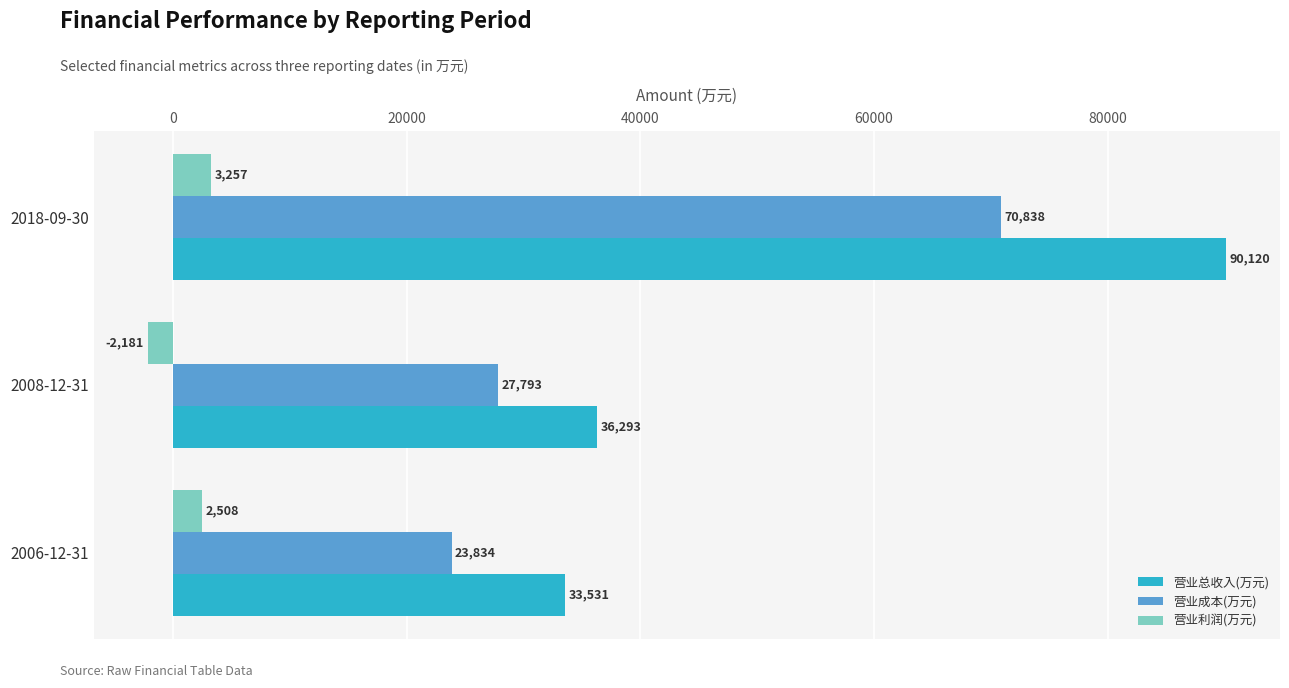

What is the difference between the maximum and minimum values in the 营业利润(万元) series?

5438